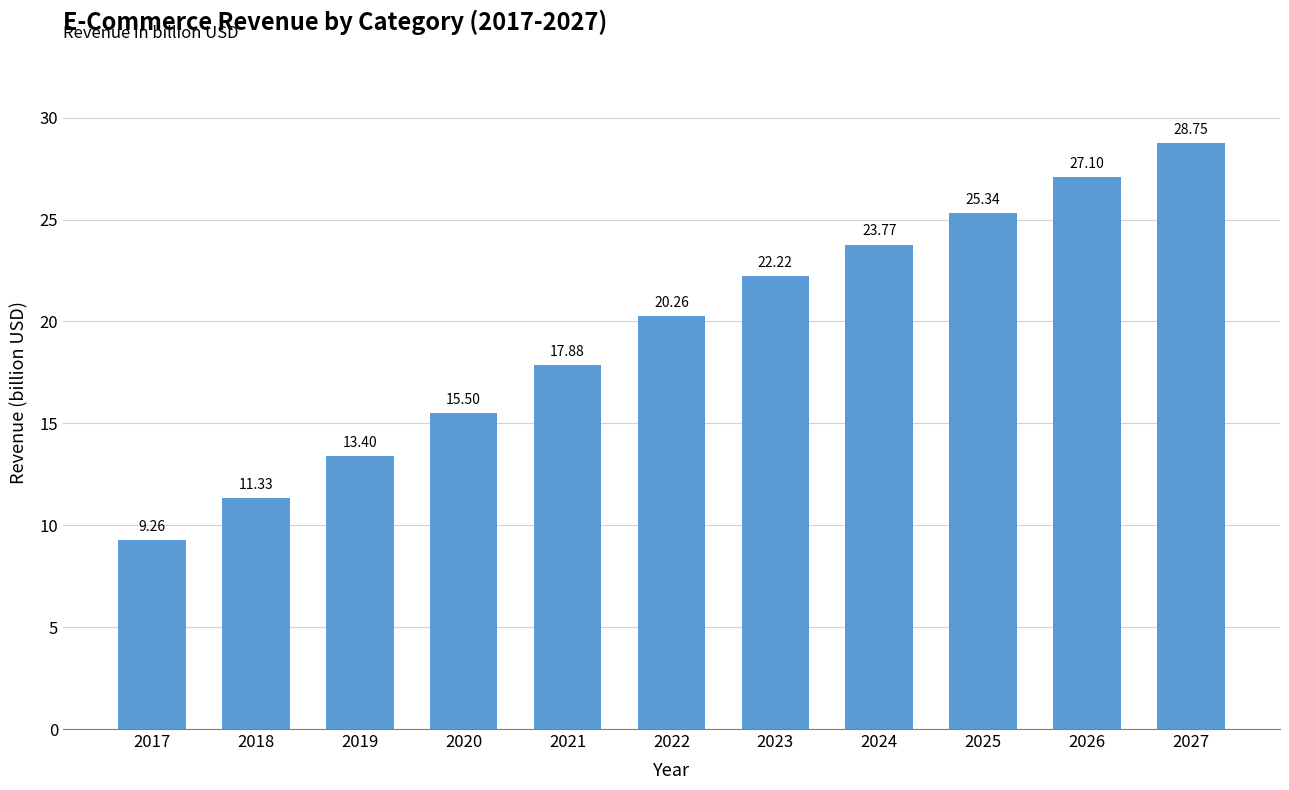

What is the value of the 7th bar from the left?

22.2